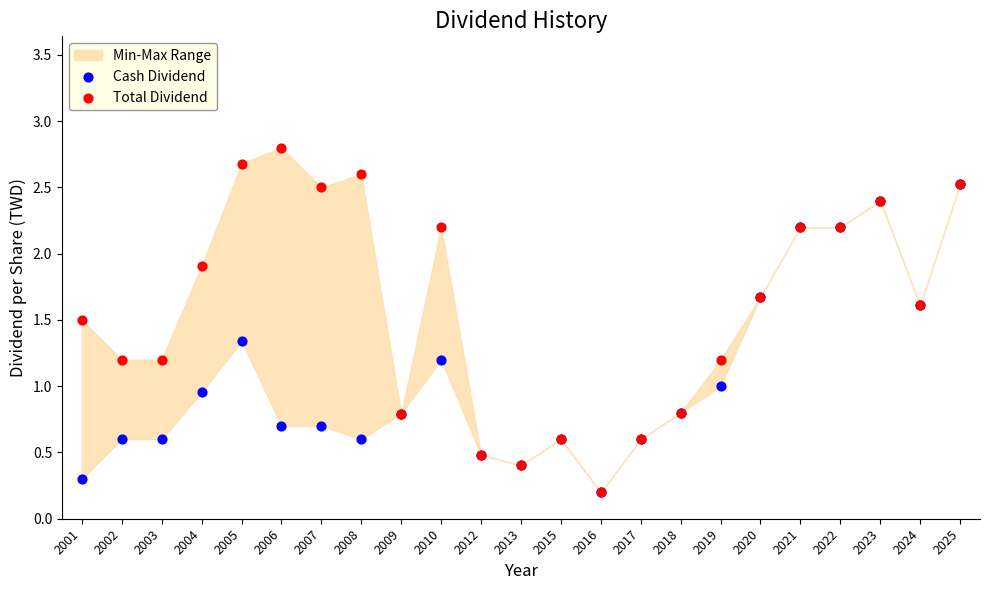

Which series contains the lowest Y value?

Cash Dividend